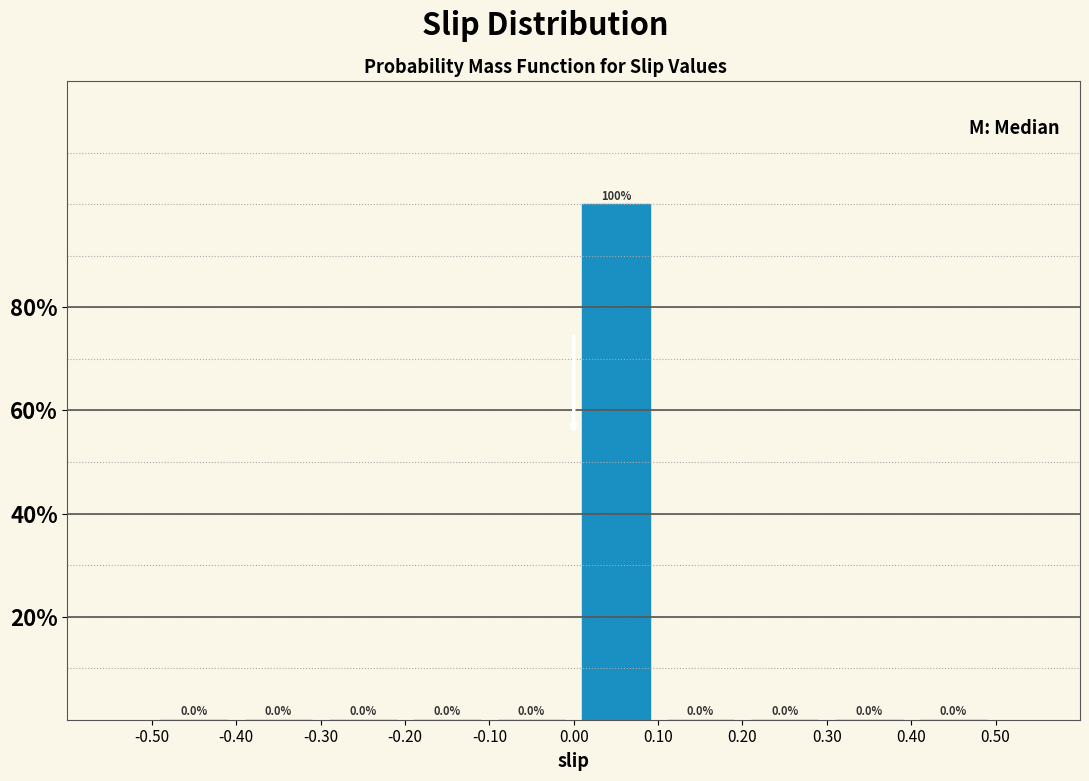

Which range on the x-axis has the tallest bar?

0.00 to 0.10